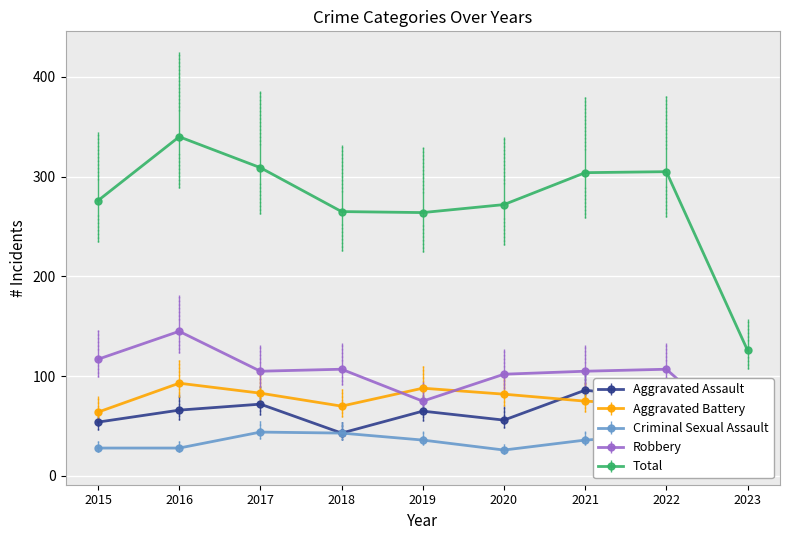

How many data points in Aggravated Assault are less than 65?

4